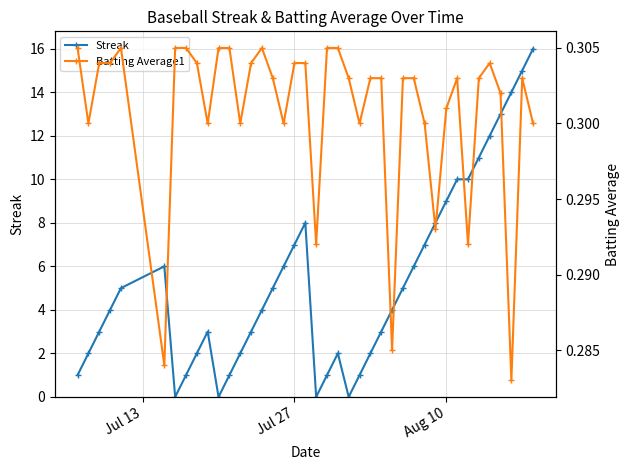

How many interior local valleys does the Batting Average1 series have?

11